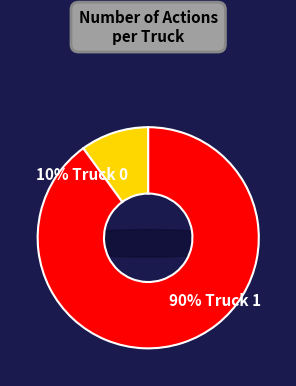

Combined, do Truck 0 and Truck 1 account for over 50%?

Yes